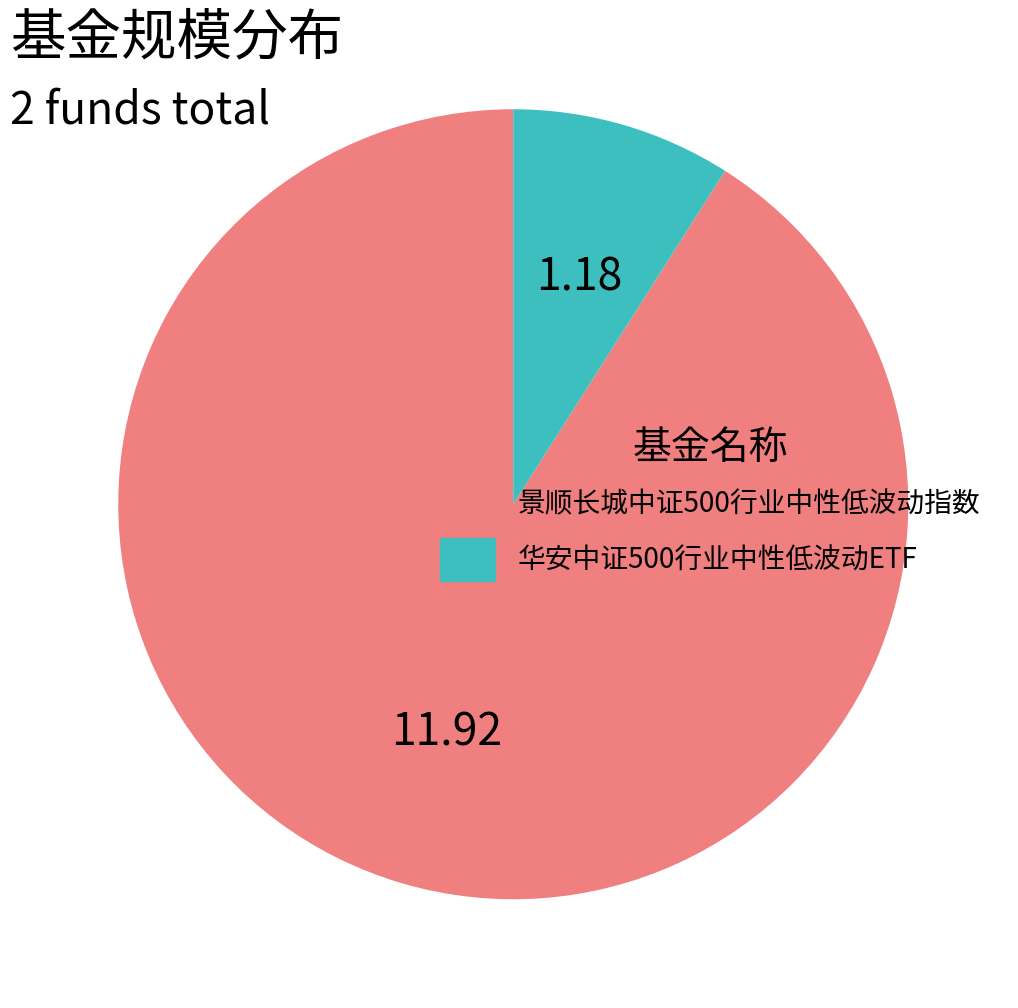

Is there a majority slice in this chart?

Yes